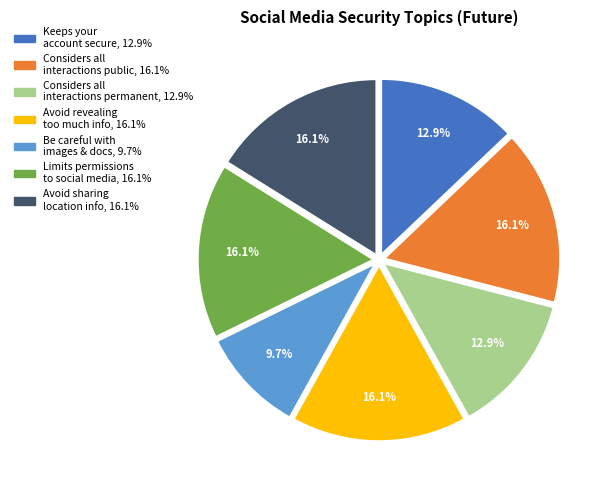

Is there any slice that represents more than half of the pie?

No